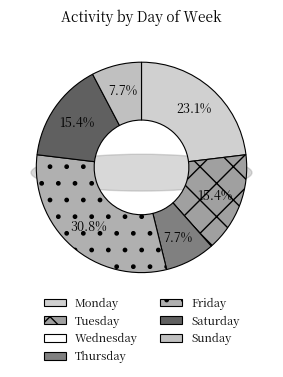

Which category has the smallest portion of the pie?

Wednesday